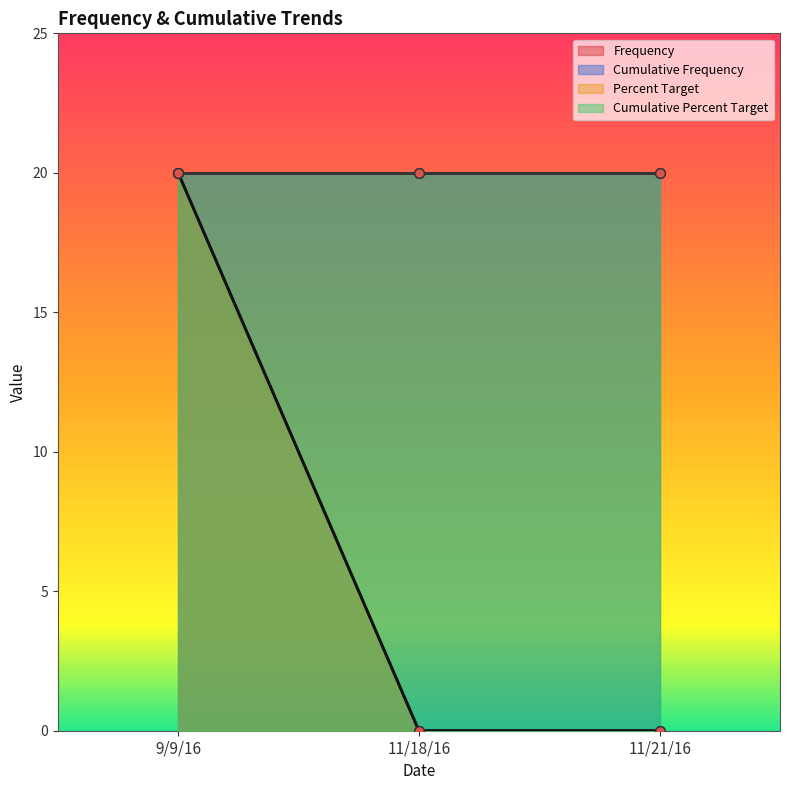

At which label is Percent Target closest to 10?

9/9/16